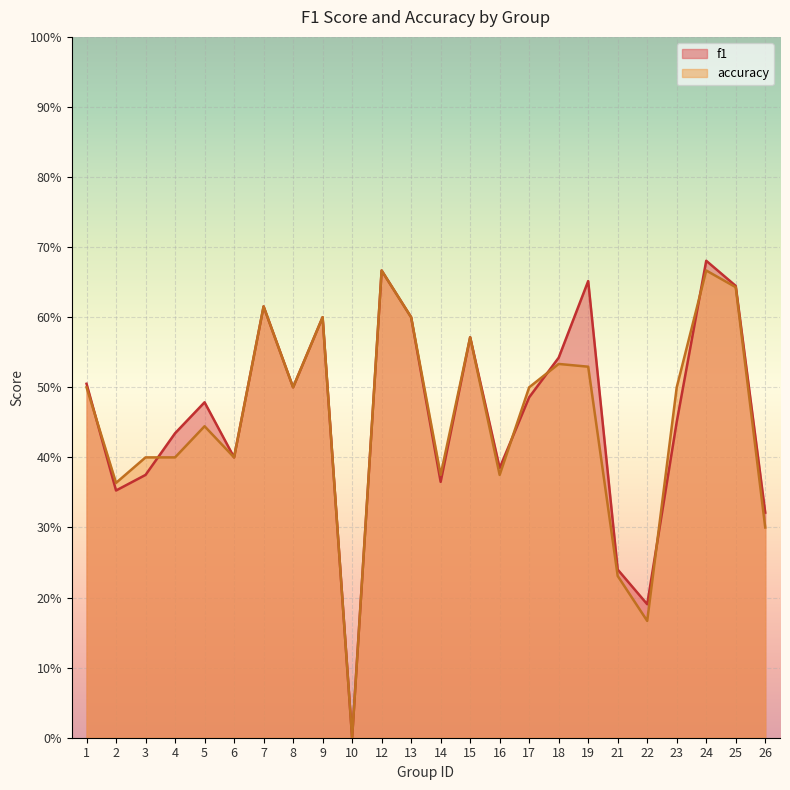

What is the difference between the second highest and minimum values in the f1 series?

0.7